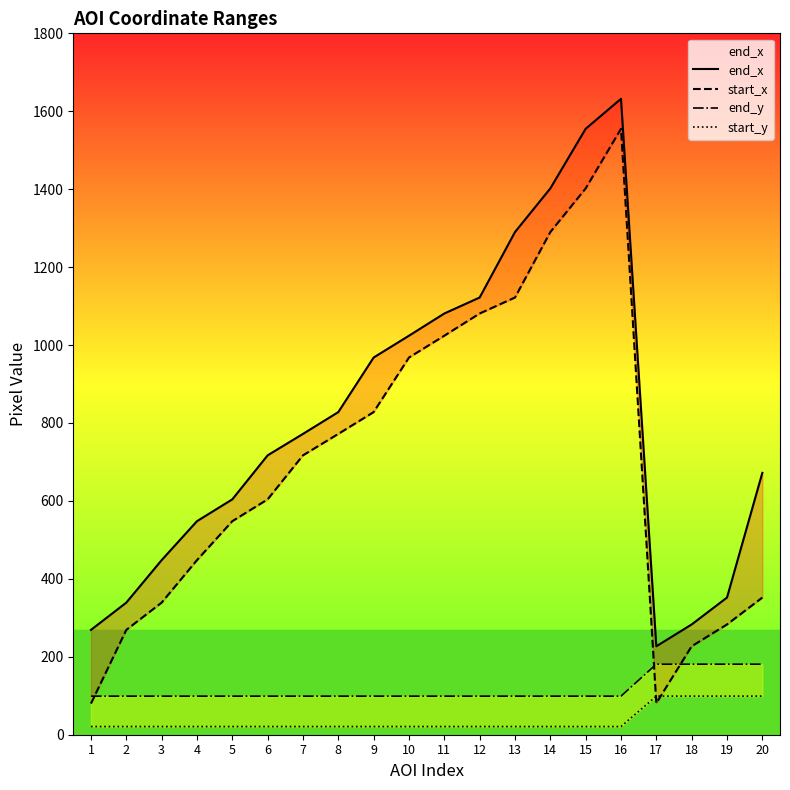

What is the sum of all start_y values?

732